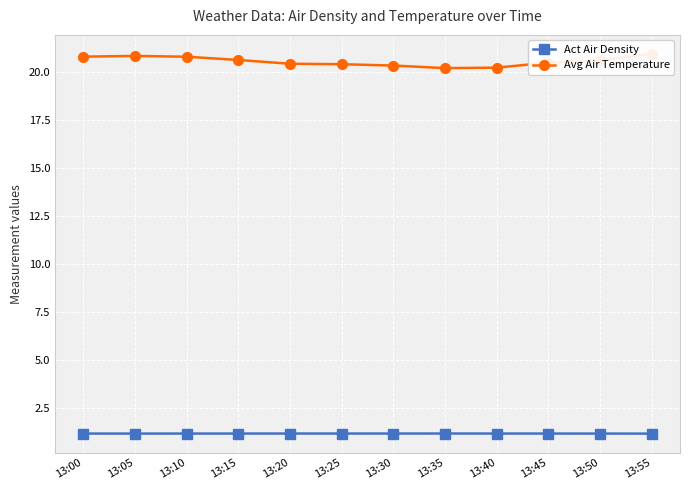

At how many categories does at least one series exceed 14?

12